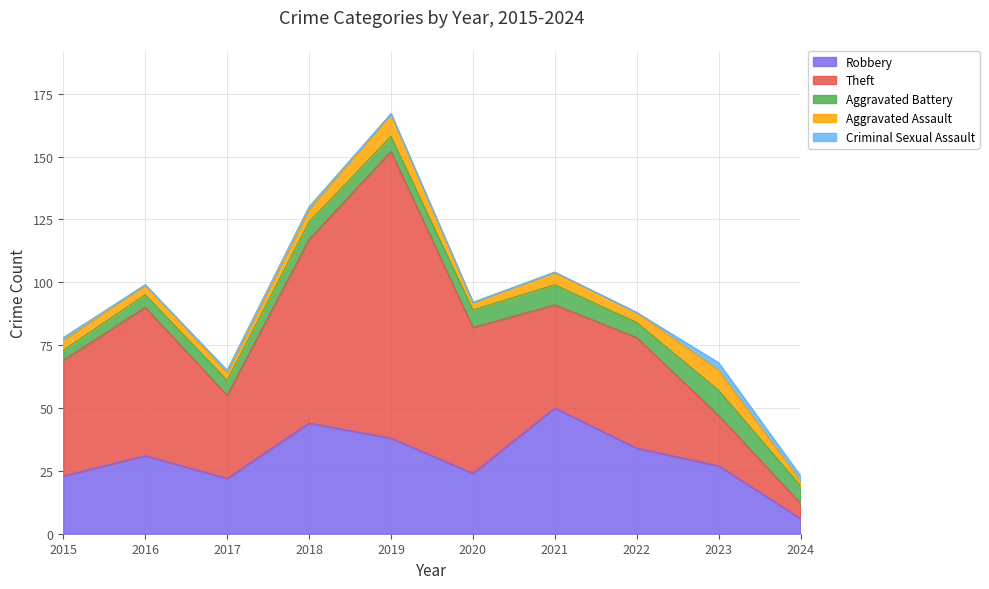

Is it true that Aggravated Assault equals 8 at 2023?

True